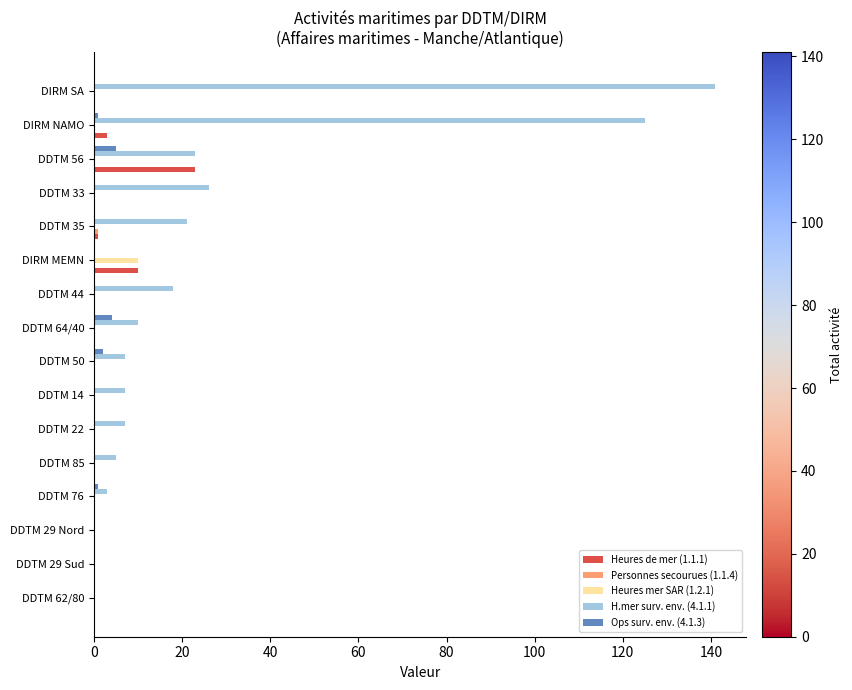

Which series has the largest total across all categories?

H.mer surv. env. (4.1.1)